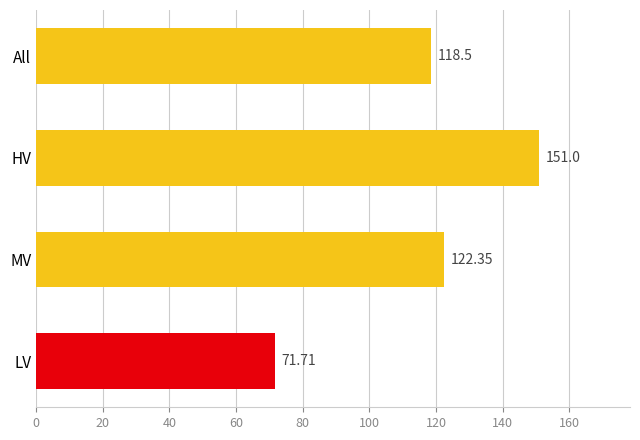

What is the average value?

115.9